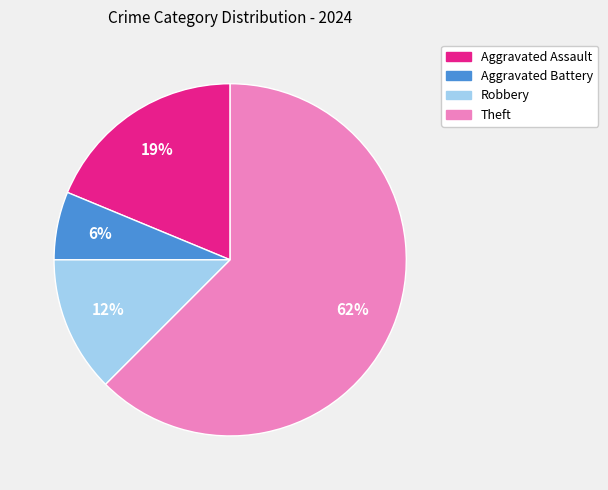

Which slice is the smallest?

Aggravated Battery